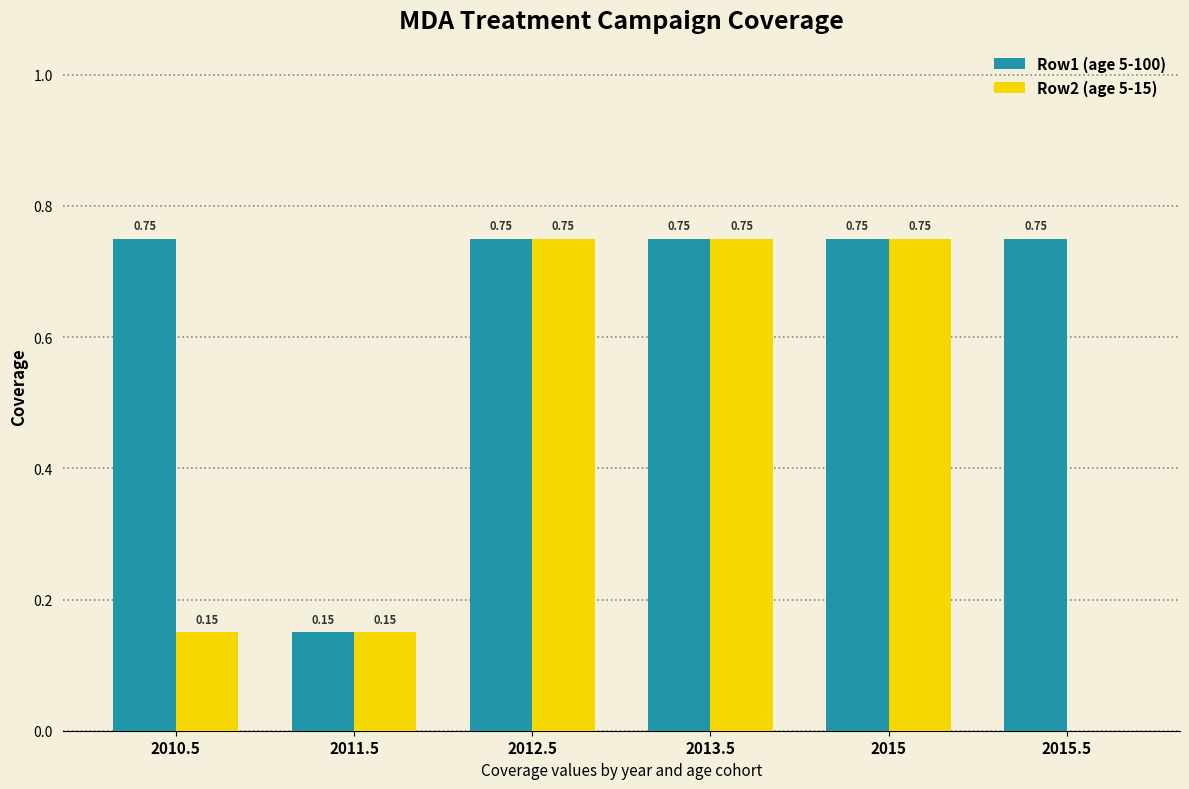

Which series has the largest total across all categories?

Row1 (age 5-100)